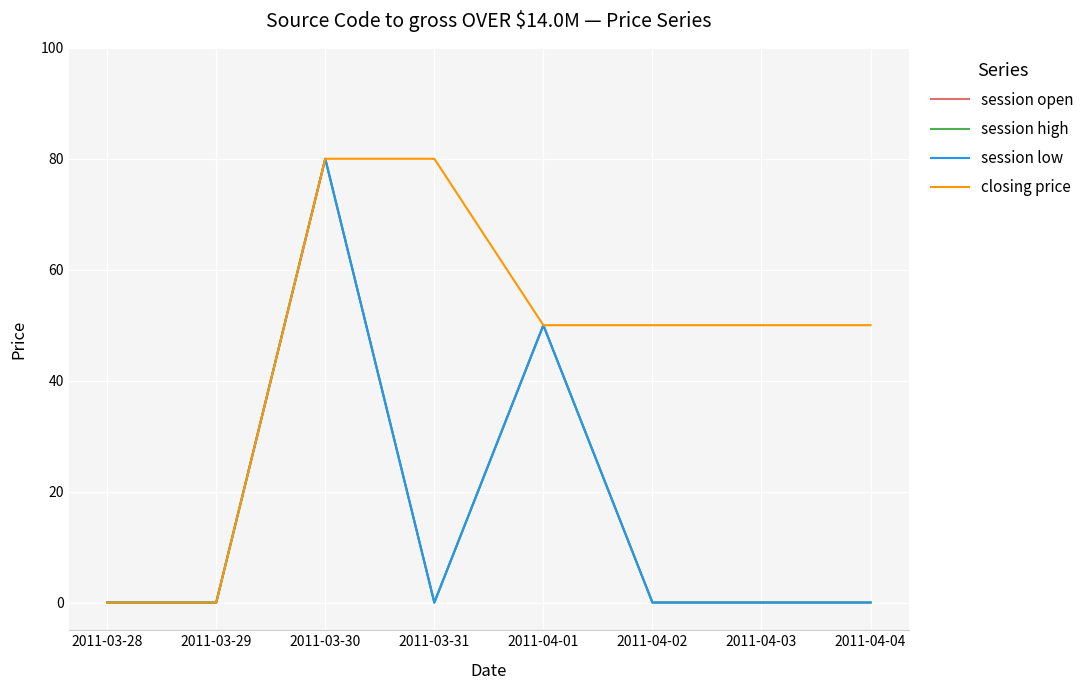

True or false: session open and session low intersect in this chart.

False